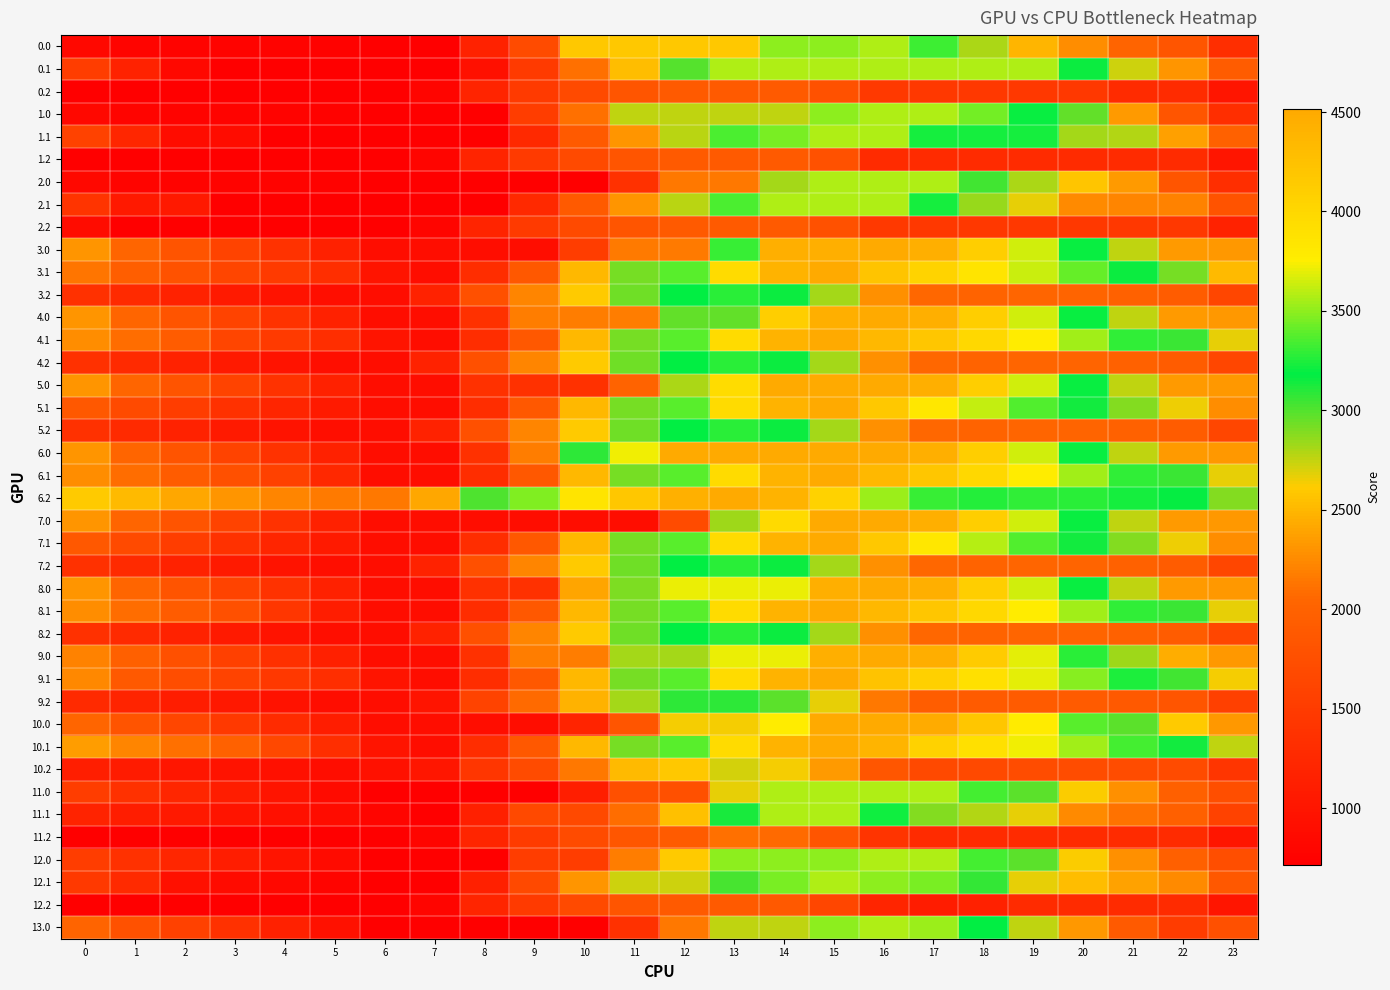

Reading left to right, list all the values displayed in this chart.

0.0: 0=827.4	1=778.4	2=768.2	3=763.8	4=759.0	5=748.3	6=713.6	7=713.6	8=1172.4	9=1697.7	10=2598.7	11=2598.7	12=2598.7	13=2598.7	14=3499.7	15=3499.7	16=3568.0	17=3320.2	18=2795.9	19=2493.7	20=2266.1	21=2030.2	22=1839.8	23=1333.6
0.1: 0=1523.1	1=1165.6	2=821.2	3=713.6	4=713.6	5=713.6	6=713.6	7=713.6	8=925.8	9=1473.4	10=2107.9	11=2527.5	12=2988.2	13=3568.0	14=3568.0	15=3568.0	16=3568.0	17=3568.0	18=3568.0	19=3568.0	20=3157.6	21=2729.6	22=2313.9	23=1918.5
0.2: 0=713.6	1=713.6	2=713.6	3=713.6	4=713.6	5=713.6	6=713.6	7=792.3	8=1203.6	9=1477.5	10=1682.0	11=1832.7	12=1898.5	13=1898.5	14=1898.5	15=1777.6	16=1459.6	17=1450.2	18=1450.2	19=1450.2	20=1450.2	21=1282.8	22=1282.8	23=998.2
1.0: 0=827.4	1=778.4	2=768.2	3=763.8	4=759.0	5=748.3	6=713.6	7=713.6	8=713.6	9=1525.8	10=2105.8	11=2753.2	12=2753.2	13=2753.2	14=2753.2	15=3499.7	16=3568.0	17=3568.0	18=3439.7	19=3197.6	20=2970.1	21=2338.1	22=1839.8	23=1333.6
1.1: 0=1582.4	1=1224.9	2=880.4	3=880.4	4=713.6	5=713.6	6=713.6	7=713.6	8=713.6	9=1261.2	10=1895.7	11=2315.3	12=2776.0	13=3355.8	14=3455.8	15=3568.0	16=3568.0	17=3231.3	18=3231.3	19=3231.3	20=2820.9	21=2788.8	22=2373.2	23=1977.8
1.2: 0=713.6	1=713.6	2=713.6	3=713.6	4=713.6	5=713.6	6=713.6	7=792.3	8=1203.6	9=1477.5	10=1682.0	11=1832.7	12=1898.5	13=1898.5	14=1898.5	15=1777.6	16=1292.2	17=1282.8	18=1282.8	19=1282.8	20=1282.8	21=1282.8	22=1282.8	23=998.2
2.0: 0=827.4	1=778.4	2=768.2	3=763.8	4=759.0	5=748.3	6=713.6	7=713.6	8=713.6	9=713.6	10=713.6	11=1361.0	12=2153.3	13=2153.3	14=2821.5	15=3568.0	16=3568.0	17=3568.0	18=3043.7	19=2801.6	20=2574.1	21=2338.1	22=1839.8	23=1333.6
2.1: 0=1410.3	1=1052.8	2=1052.8	3=713.6	4=713.6	5=713.6	6=713.6	7=713.6	8=713.6	9=1261.2	10=1895.7	11=2315.3	12=2776.0	13=3355.8	14=3568.0	15=3568.0	16=3568.0	17=3231.3	18=2846.6	19=2663.2	20=2252.8	21=2220.8	22=2201.1	23=1805.7
2.2: 0=881.0	1=713.6	2=713.6	3=713.6	4=713.6	5=713.6	6=713.6	7=792.3	8=1203.6	9=1477.5	10=1682.0	11=1832.7	12=1898.5	13=1898.5	14=1898.5	15=1777.6	16=1459.6	17=1450.2	18=1450.2	19=1450.2	20=1450.2	21=1450.2	22=1450.2	23=1165.6
3.0: 0=2311.9	1=2047.1	2=1821.0	3=1600.9	4=1380.2	5=1153.7	6=903.2	7=903.2	8=903.2	9=903.2	10=1520.2	11=2167.6	12=2167.6	13=3308.0	14=4447.7	15=4447.7	16=4516.0	17=4448.4	18=4104.2	19=3646.3	20=3203.0	21=2751.2	22=2345.0	23=2328.4
3.1: 0=2128.6	1=1951.2	2=1787.0	3=1627.9	4=1471.8	5=1325.8	6=984.0	7=903.2	8=1318.6	9=1866.2	10=2500.7	11=2920.3	12=3380.9	13=3960.8	14=4403.8	15=4516.0	16=4209.4	17=4052.9	18=3848.4	19=3632.9	20=3402.7	21=3154.8	22=2919.3	23=2523.9
3.2: 0=1355.5	1=1265.7	2=1163.2	3=1065.2	4=973.7	5=908.2	6=903.2	7=1165.8	8=1760.9	9=2218.6	10=2607.0	11=2941.5	12=3191.2	13=3269.6	14=3150.9	15=2814.1	16=2280.3	17=2055.0	18=2014.3	19=2045.5	20=2028.5	21=1984.5	22=1919.8	23=1637.6
4.0: 0=2311.9	1=2047.1	2=1821.0	3=1600.9	4=1380.2	5=1153.7	6=903.2	7=903.2	8=1362.0	9=2174.2	10=2174.2	11=2174.2	12=2966.5	13=2966.5	14=4106.2	15=4447.7	16=4516.0	17=4448.4	18=4104.2	19=3646.3	20=3203.0	21=2751.2	22=2345.0	23=2328.4
4.1: 0=2265.2	1=2087.9	2=1923.6	3=1627.9	4=1471.8	5=1325.8	6=984.0	7=903.2	8=1319.9	9=1867.5	10=2502.0	11=2921.6	12=3382.3	13=3962.1	14=4405.1	15=4516.0	16=4346.1	17=4189.5	18=3985.0	19=3769.5	20=3539.3	21=3291.4	22=3056.0	23=2660.6
4.2: 0=1355.5	1=1265.7	2=1163.2	3=1065.2	4=973.7	5=908.2	6=903.2	7=1165.8	8=1760.9	9=2218.6	10=2607.0	11=2941.5	12=3191.2	13=3269.6	14=3150.9	15=2814.1	16=2280.3	17=2055.0	18=2014.3	19=2045.5	20=2028.5	21=1984.5	22=1919.8	23=1637.6
5.0: 0=2311.9	1=2047.1	2=1821.0	3=1600.9	4=1380.2	5=1153.7	6=903.2	7=903.2	8=1362.0	9=1362.0	10=1362.0	11=2009.4	12=2801.7	13=3942.1	14=4516.0	15=4516.0	16=4516.0	17=4448.4	18=4104.2	19=3646.3	20=3203.0	21=2751.2	22=2345.0	23=2328.4
5.1: 0=1867.6	1=1690.2	2=1526.0	3=1366.9	4=1210.8	5=1064.8	6=903.2	7=903.2	8=1319.9	9=1867.5	10=2502.0	11=2921.6	12=3382.3	13=3962.1	14=4405.1	15=4516.0	16=4165.9	17=3829.1	18=3624.7	19=3371.9	20=3141.7	21=2893.8	22=2658.3	23=2263.0
5.2: 0=1355.5	1=1265.7	2=1163.2	3=1065.2	4=973.7	5=908.2	6=903.2	7=1165.8	8=1760.9	9=2218.6	10=2607.0	11=2941.5	12=3191.2	13=3269.6	14=3150.9	15=2814.1	16=2280.3	17=2055.0	18=2014.3	19=2045.5	20=2028.5	21=1984.5	22=1919.8	23=1637.6
6.0: 0=2311.9	1=2047.1	2=1821.0	3=1600.9	4=1380.2	5=1153.7	6=903.2	7=903.2	8=1362.0	9=2174.2	10=3076.3	11=3723.7	12=4516.0	13=4516.0	14=4516.0	15=4516.0	16=4516.0	17=4448.4	18=4104.2	19=3646.3	20=3203.0	21=2751.2	22=2345.0	23=2328.4
6.1: 0=2265.2	1=2087.9	2=1923.6	3=1764.5	4=1571.2	5=1245.0	6=903.2	7=903.2	8=1318.6	9=1866.2	10=2500.7	11=2920.3	12=3380.9	13=3960.8	14=4403.8	15=4516.0	16=4346.1	17=4189.5	18=3985.0	19=3769.5	20=3539.3	21=3291.4	22=3056.0	23=2660.6
6.2: 0=2601.9	1=2512.1	2=2409.6	3=2311.6	4=2220.2	5=2154.7	6=2149.6	7=2412.2	8=3007.3	9=3465.0	10=3853.4	11=4187.9	12=4437.6	13=4516.0	14=4397.3	15=4060.5	16=3526.7	17=3301.5	18=3260.7	19=3291.9	20=3274.9	21=3231.0	22=3166.2	23=2884.1
7.0: 0=2311.9	1=2047.1	2=1821.0	3=1600.9	4=1380.2	5=1153.7	6=903.2	7=903.2	8=903.2	9=903.2	10=903.2	11=903.2	12=1695.5	13=2835.9	14=3975.6	15=4516.0	16=4516.0	17=4448.4	18=4104.2	19=3646.3	20=3203.0	21=2751.2	22=2345.0	23=2328.4
7.1: 0=1867.6	1=1690.2	2=1526.0	3=1366.9	4=1210.8	5=1064.8	6=903.2	7=903.2	8=1318.6	9=1866.2	10=2500.7	11=2920.3	12=3380.9	13=3960.8	14=4403.8	15=4516.0	16=4165.9	17=3829.1	18=3587.4	19=3371.9	20=3141.7	21=2893.8	22=2658.3	23=2263.0
7.2: 0=1355.5	1=1265.7	2=1163.2	3=1065.2	4=973.7	5=908.2	6=903.2	7=1165.8	8=1760.9	9=2218.6	10=2607.0	11=2941.5	12=3191.2	13=3269.6	14=3150.9	15=2814.1	16=2280.3	17=2055.0	18=2014.3	19=2045.5	20=2028.5	21=1984.5	22=1919.8	23=1637.6
8.0: 0=2311.9	1=2047.1	2=1821.0	3=1600.9	4=1380.2	5=1153.7	6=903.2	7=903.2	8=1362.0	9=1362.0	10=2395.5	11=2908.9	12=3701.2	13=3701.2	14=3701.2	15=4447.7	16=4516.0	17=4448.4	18=4104.2	19=3646.3	20=3203.0	21=2751.2	22=2345.0	23=2328.4
8.1: 0=2265.2	1=2087.9	2=1923.6	3=1764.5	4=1428.3	5=1102.0	6=903.2	7=903.2	8=1318.6	9=1866.2	10=2500.7	11=2920.3	12=3380.9	13=3960.8	14=4403.8	15=4516.0	16=4346.1	17=4189.5	18=3985.0	19=3769.5	20=3539.3	21=3291.4	22=3056.0	23=2660.6
8.2: 0=1355.5	1=1265.7	2=1163.2	3=1065.2	4=973.7	5=908.2	6=903.2	7=1165.8	8=1760.9	9=2218.6	10=2607.0	11=2941.5	12=3191.2	13=3269.6	14=3150.9	15=2814.1	16=2280.3	17=2055.0	18=2014.3	19=2045.5	20=2028.5	21=1984.5	22=1919.8	23=1637.6
9.0: 0=2210.9	1=1963.0	2=1753.7	3=1550.4	4=1346.6	5=1136.9	6=903.2	7=903.2	8=1362.0	9=2174.2	10=2174.2	11=2821.6	12=2821.6	13=3701.2	14=3701.2	15=4447.7	16=4516.0	17=4465.2	18=4137.9	19=3696.8	20=3270.3	21=2835.3	22=2446.0	23=2328.4
9.1: 0=2241.4	1=1883.9	2=1736.5	3=1594.2	4=1455.0	5=1325.8	6=984.0	7=903.2	8=1318.6	9=1866.2	10=2500.7	11=2920.3	12=3380.9	13=3960.8	14=4403.8	15=4516.0	16=4221.3	17=4081.6	18=3893.9	19=3695.2	20=3481.9	21=3250.9	22=3032.2	23=2636.8
9.2: 0=1266.3	1=1193.3	2=1107.6	3=1026.5	4=951.9	5=903.2	6=903.2	7=981.9	8=1594.2	9=2069.1	10=2474.7	11=2814.9	12=3081.8	13=3081.8	14=2980.0	15=2660.0	16=2143.0	17=1934.6	18=1910.7	19=1910.7	20=1910.5	21=1883.4	22=1835.5	23=1550.9
10.0: 0=2044.6	1=1824.3	2=1642.8	3=1467.2	4=1291.1	5=1109.2	6=903.2	7=903.2	8=903.2	9=903.2	10=1190.1	11=1837.5	12=2629.8	13=2629.8	14=3769.5	15=4516.0	16=4516.0	17=4492.9	18=4193.3	19=3780.0	20=3381.2	21=2973.9	22=2612.3	23=2328.4
10.1: 0=2355.3	1=2222.5	2=2102.8	3=1988.3	4=1652.0	5=1325.8	6=984.0	7=903.2	8=1319.9	9=1867.5	10=2502.0	11=2921.6	12=3382.3	13=3962.1	14=4405.1	15=4516.0	16=4390.6	17=4056.8	18=3896.9	19=3725.9	20=3540.3	21=3337.0	22=3146.1	23=2750.7
10.2: 0=1127.7	1=1082.4	2=1024.5	3=971.0	4=924.1	5=903.2	6=943.5	7=1022.2	8=1433.5	9=1707.4	10=2141.2	11=2521.2	12=2587.0	13=2710.9	14=2636.7	15=2344.5	16=1855.3	17=1674.5	18=1678.4	19=1717.1	20=1717.1	21=1717.1	22=1696.9	23=1412.3
11.0: 0=1517.2	1=1353.4	2=1228.3	3=1109.2	4=989.5	5=863.9	6=714.4	7=714.4	8=714.4	9=714.4	10=1120.6	11=1768.0	12=1768.0	13=2670.0	14=3572.0	15=3572.0	16=3572.0	17=3572.0	18=3328.8	19=2971.9	20=2629.5	21=2278.7	22=1973.5	23=1745.4
11.1: 0=1184.5	1=1108.2	2=1044.9	3=986.8	4=931.8	5=886.7	6=795.2	7=714.4	8=1131.1	9=1678.7	10=1678.7	11=2088.4	12=2549.1	13=3129.0	14=3572.0	15=3572.0	16=3221.9	17=2885.1	18=2781.6	19=2667.1	20=2256.7	21=2109.8	22=1975.3	23=1580.0
11.2: 0=715.9	1=715.9	2=714.4	3=714.4	4=714.4	5=714.4	6=714.4	7=793.1	8=1204.4	9=1493.2	10=1697.8	11=1848.4	12=1914.3	13=2095.7	14=2078.0	15=1842.2	16=1409.4	17=1285.1	18=1285.1	19=1285.1	20=1285.1	21=1285.1	22=1285.1	23=1000.5
12.0: 0=1517.2	1=1353.4	2=1228.3	3=1109.2	4=989.5	5=863.9	6=714.4	7=714.4	8=714.4	9=1526.6	10=1526.6	11=2173.9	12=2601.7	13=3503.7	14=3503.7	15=3503.7	16=3572.0	17=3572.0	18=3328.8	19=2971.9	20=2629.5	21=2278.7	22=1973.5	23=1745.4
12.1: 0=1465.7	1=1277.7	2=933.2	3=875.2	4=820.1	5=775.0	6=714.4	7=714.4	8=1131.1	9=1678.7	10=2313.2	11=2732.8	12=2732.8	13=3016.8	14=3459.8	15=3572.0	16=3503.0	17=3447.4	18=3062.8	19=2667.1	20=2537.9	21=2391.0	22=2256.5	23=1861.1
12.2: 0=715.9	1=715.9	2=714.4	3=714.4	4=714.4	5=714.4	6=714.4	7=793.1	8=1204.4	9=1478.3	10=1682.8	11=1833.5	12=1899.3	13=1899.3	14=1881.6	15=1645.8	16=1213.0	17=1088.7	18=1150.2	19=1284.4	20=1285.1	21=1285.1	22=1285.1	23=1000.5
13.0: 0=2022.1	1=1774.2	2=1564.9	3=1361.6	4=1157.8	5=948.1	6=714.4	7=714.4	8=714.4	9=714.4	10=714.4	11=1361.8	12=2154.1	13=2757.2	14=2757.2	15=3503.7	16=3572.0	17=3521.2	18=3193.9	19=2752.8	20=2326.3	21=1891.3	22=1502.0	23=1762.0